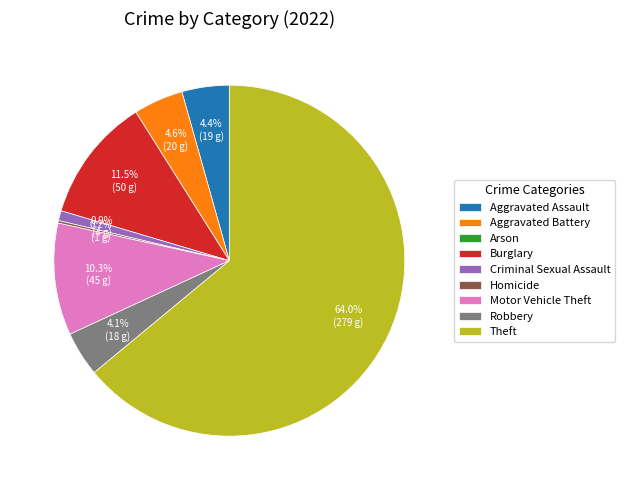

Which category accounts for the majority?

Theft